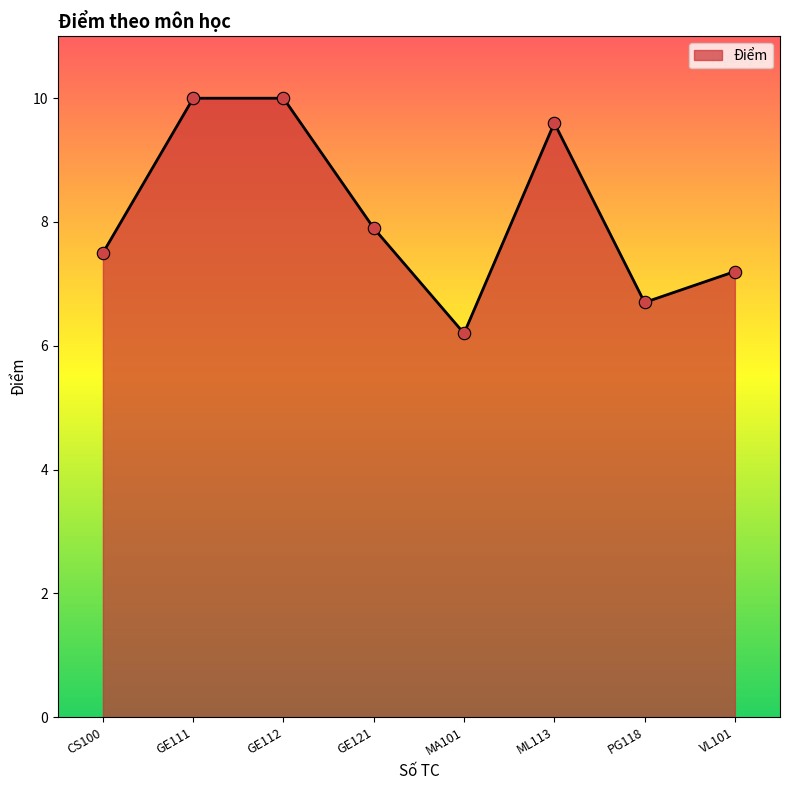

Between PG118 and GE111, which is larger?

GE111